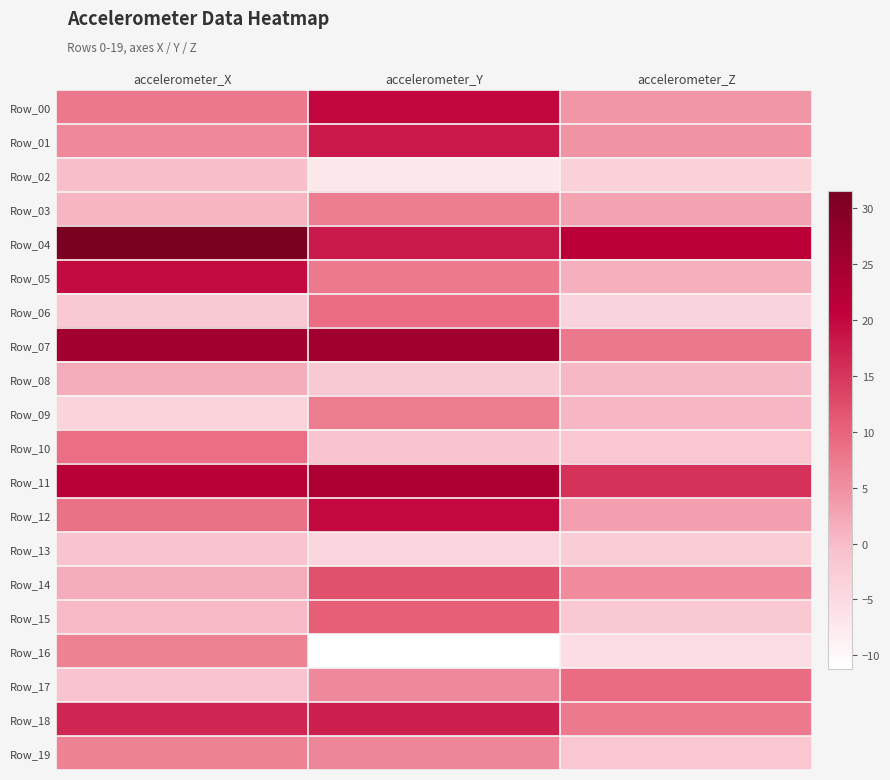

Reading left to right, transcribe all the data shown in this chart.

Row_00: accelerometer_X=7.8	accelerometer_Y=20.1	accelerometer_Z=4.3
Row_01: accelerometer_X=6.0	accelerometer_Y=18.1	accelerometer_Z=4.6
Row_02: accelerometer_X=-0.2	accelerometer_Y=-7.1	accelerometer_Z=-3.2
Row_03: accelerometer_X=0.8	accelerometer_Y=7.3	accelerometer_Z=2.9
Row_04: accelerometer_X=31.5	accelerometer_Y=17.9	accelerometer_Z=21.4
Row_05: accelerometer_X=19.5	accelerometer_Y=7.5	accelerometer_Z=1.3
Row_06: accelerometer_X=-2.0	accelerometer_Y=8.9	accelerometer_Z=-4.0
Row_07: accelerometer_X=25.2	accelerometer_Y=25.4	accelerometer_Z=7.7
Row_08: accelerometer_X=1.8	accelerometer_Y=-2.0	accelerometer_Z=0.4
Row_09: accelerometer_X=-3.8	accelerometer_Y=7.2	accelerometer_Z=0.6
Row_10: accelerometer_X=8.7	accelerometer_Y=-1.3	accelerometer_Z=-1.6
Row_11: accelerometer_X=21.7	accelerometer_Y=23.3	accelerometer_Z=15.4
Row_12: accelerometer_X=8.3	accelerometer_Y=19.9	accelerometer_Z=3.3
Row_13: accelerometer_X=-1.0	accelerometer_Y=-4.0	accelerometer_Z=-2.6
Row_14: accelerometer_X=1.7	accelerometer_Y=12.0	accelerometer_Z=5.5
Row_15: accelerometer_X=0.2	accelerometer_Y=10.6	accelerometer_Z=-1.8
Row_16: accelerometer_X=6.5	accelerometer_Y=-11.2	accelerometer_Z=-5.5
Row_17: accelerometer_X=-1.1	accelerometer_Y=5.9	accelerometer_Z=9.1
Row_18: accelerometer_X=16.7	accelerometer_Y=17.4	accelerometer_Z=7.6
Row_19: accelerometer_X=6.5	accelerometer_Y=6.1	accelerometer_Z=-1.7